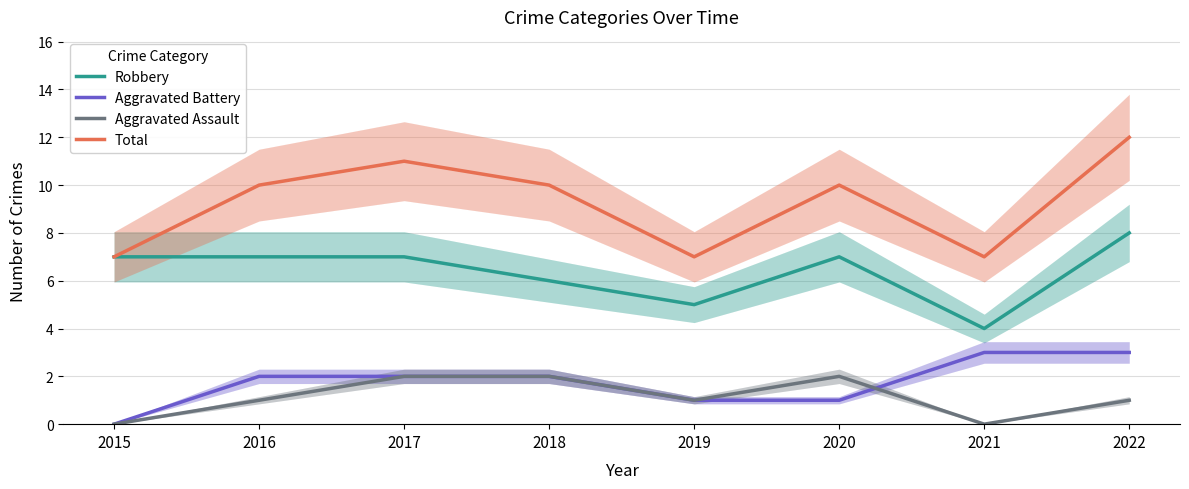

What is the total value across all series at 2019?

14